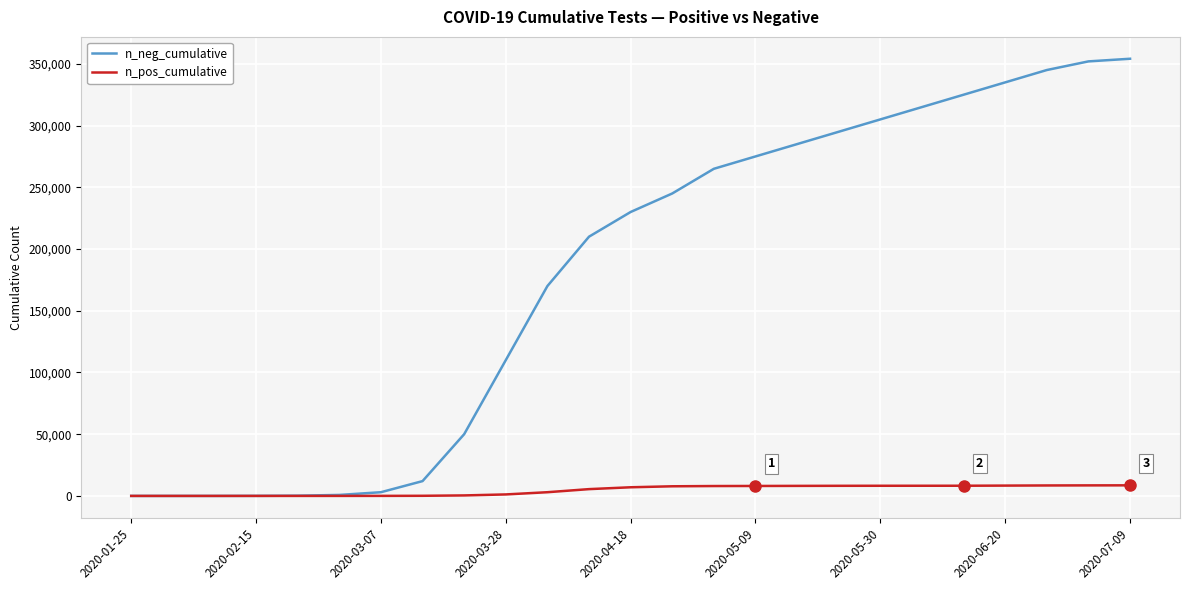

Which series has the largest total across all categories?

n_neg_cumulative